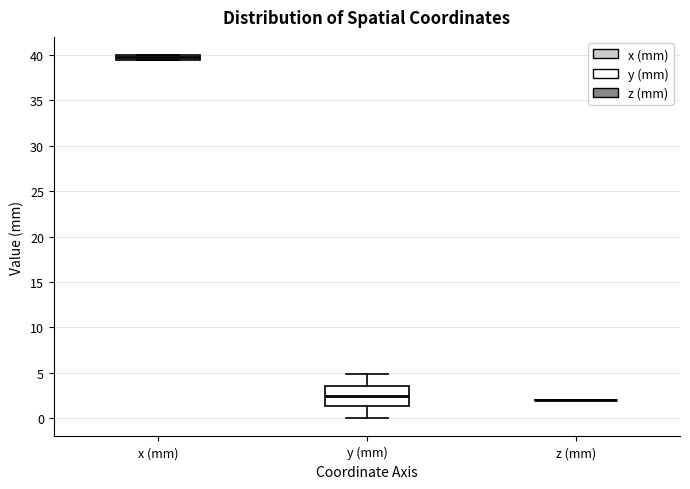

Comparing the boxes themselves (not the whiskers), which one is the tallest?

y (mm)